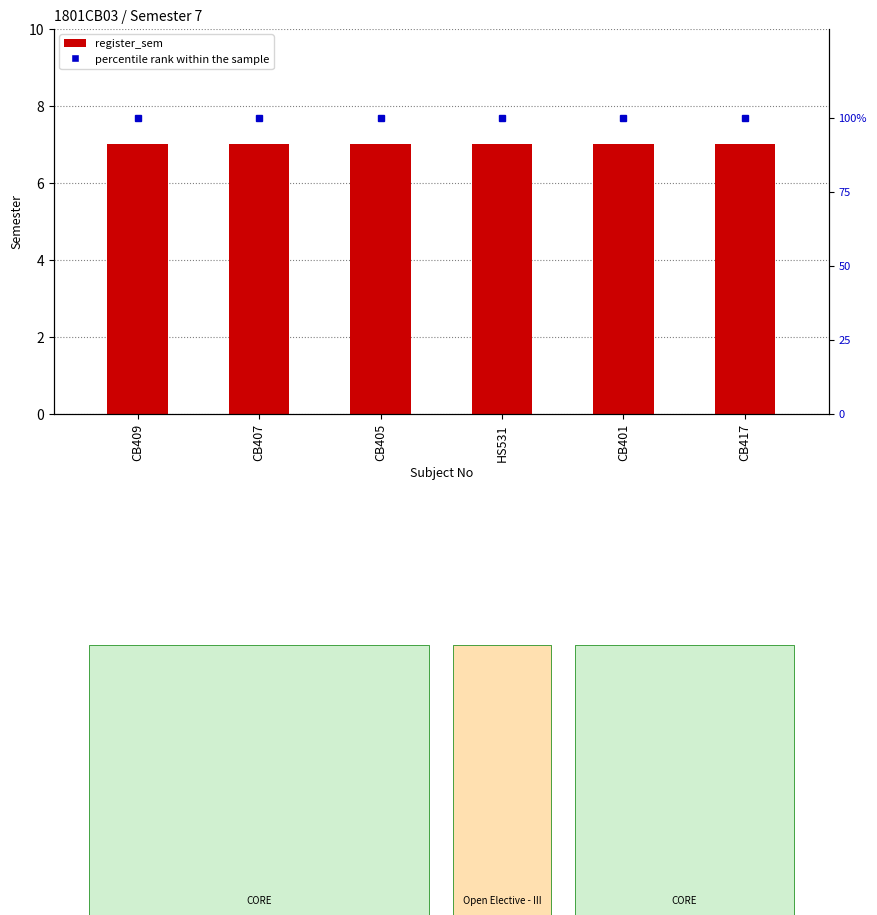

Reading right to left, list all the values displayed in this chart.

register_sem: 7	7	7	7	7	7
percentile rank within the sample: 100	100	100	100	100	100